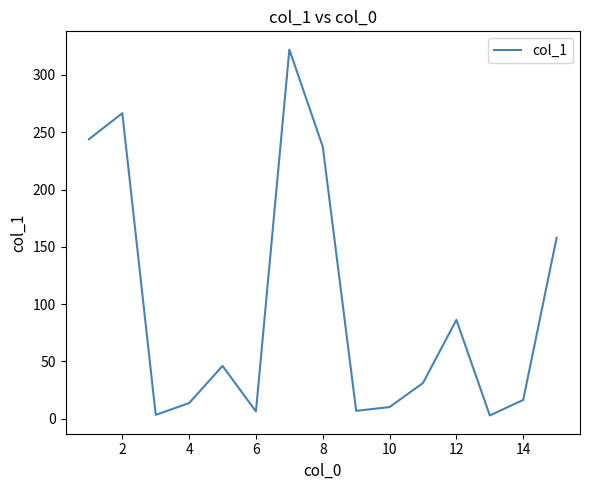

What is the greatest value displayed?

322.1